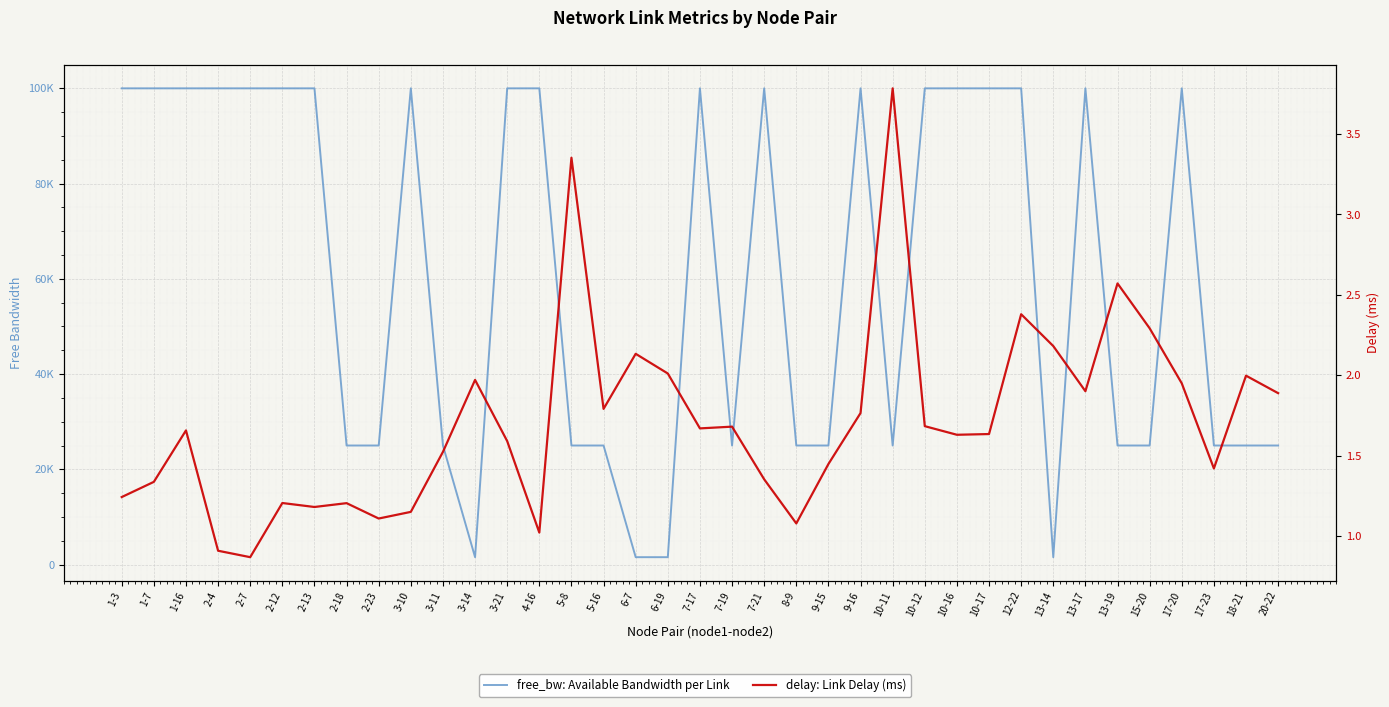

What is the label of the 19th point from the left?

7-17